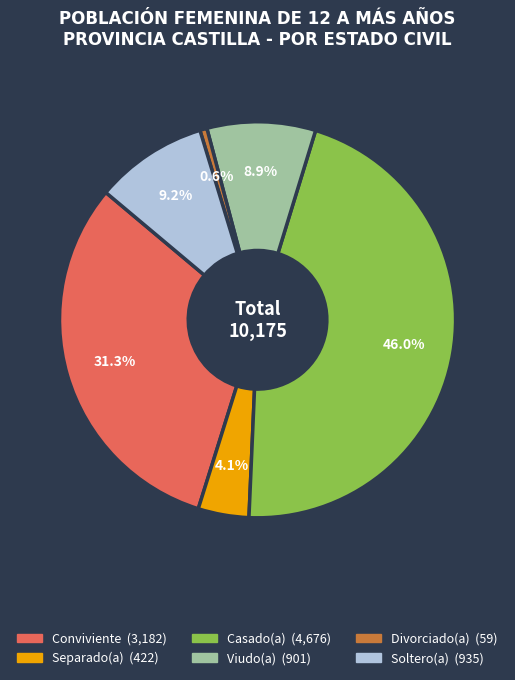

What percentage is the Soltero(a) slice, to the nearest percent?

9%